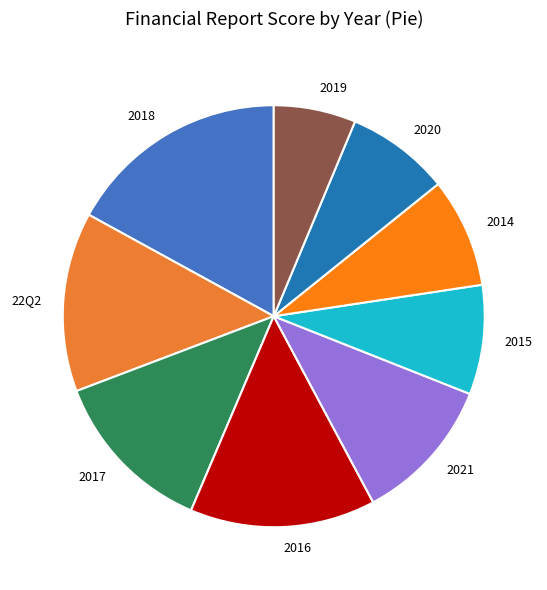

Is there any slice that represents more than half of the pie?

No